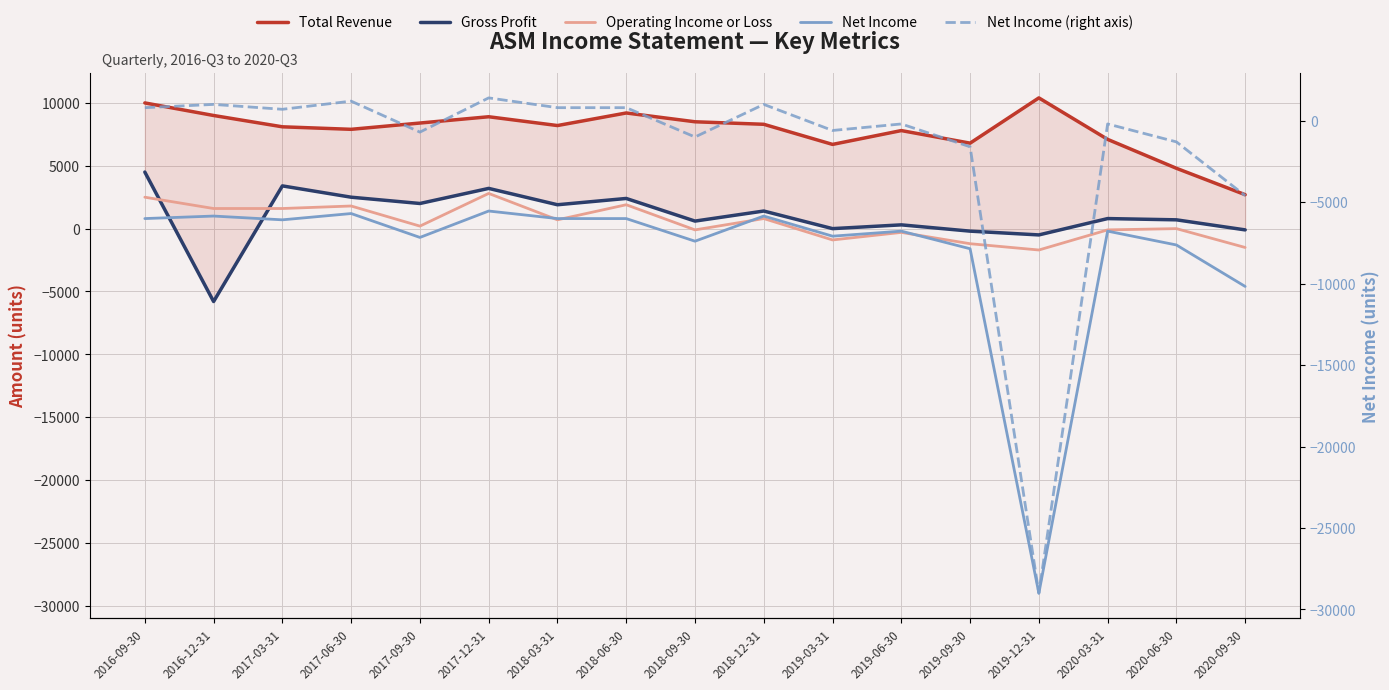

Read the Net Income value at 2016-12-31.

1000